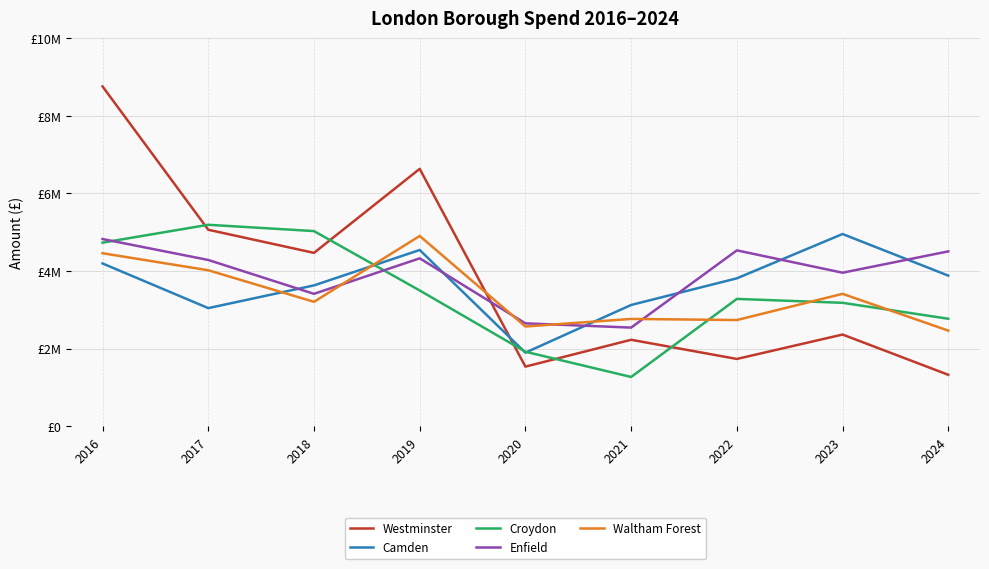

What are all the series names shown in the legend?

Westminster, Camden, Croydon, Enfield, Waltham Forest